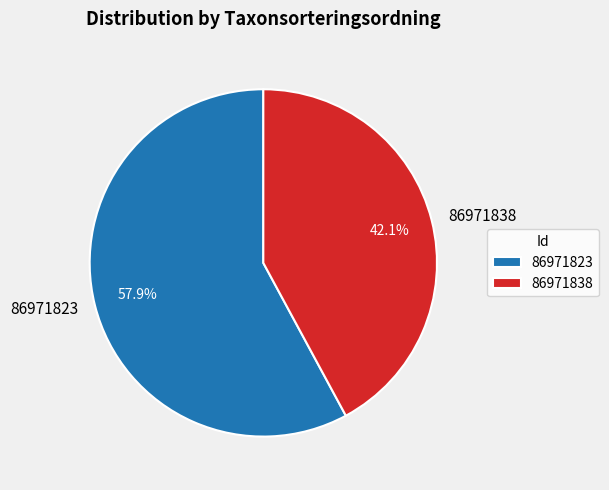

What percentage is the 86971823 slice, to the nearest percent?

58%